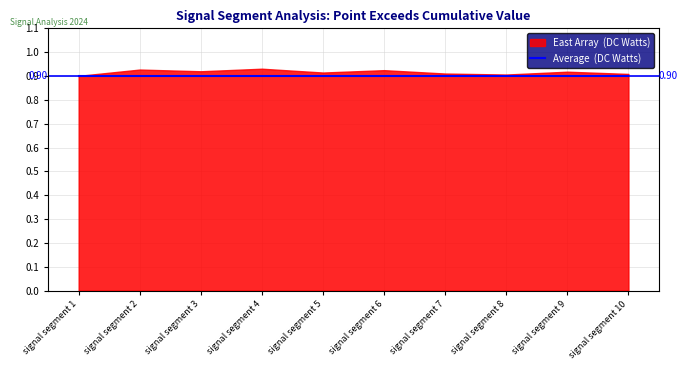

Reading right to left, what are all the values shown in this chart?

Point_Exceeds_Cumulative_Value: 0.9	0.9	0.9	0.9	0.9	0.9	0.9	0.9	0.9	0.9
Average (DC Watts): 0.9	0.9	0.9	0.9	0.9	0.9	0.9	0.9	0.9	0.9